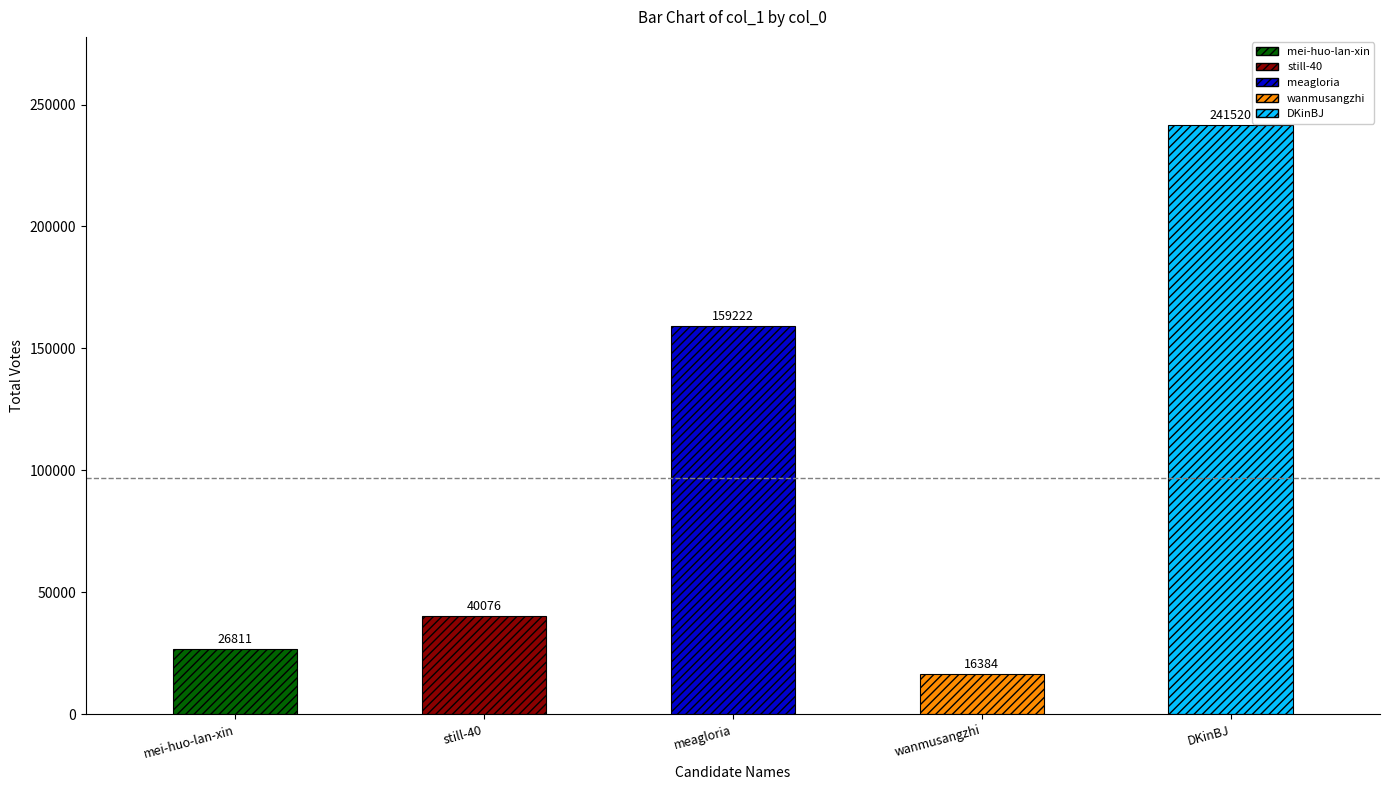

At which label is the value closest to 128952?

meagloria